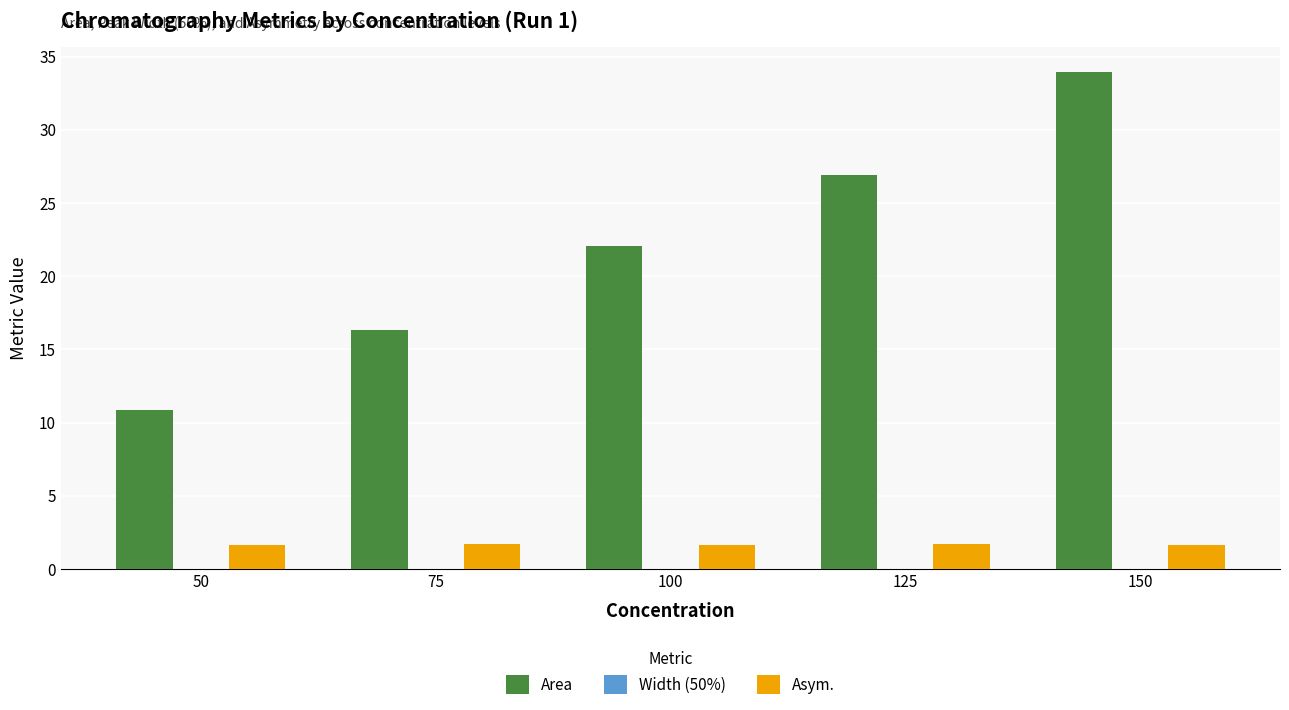

What is the sum of all Area values?

110.2